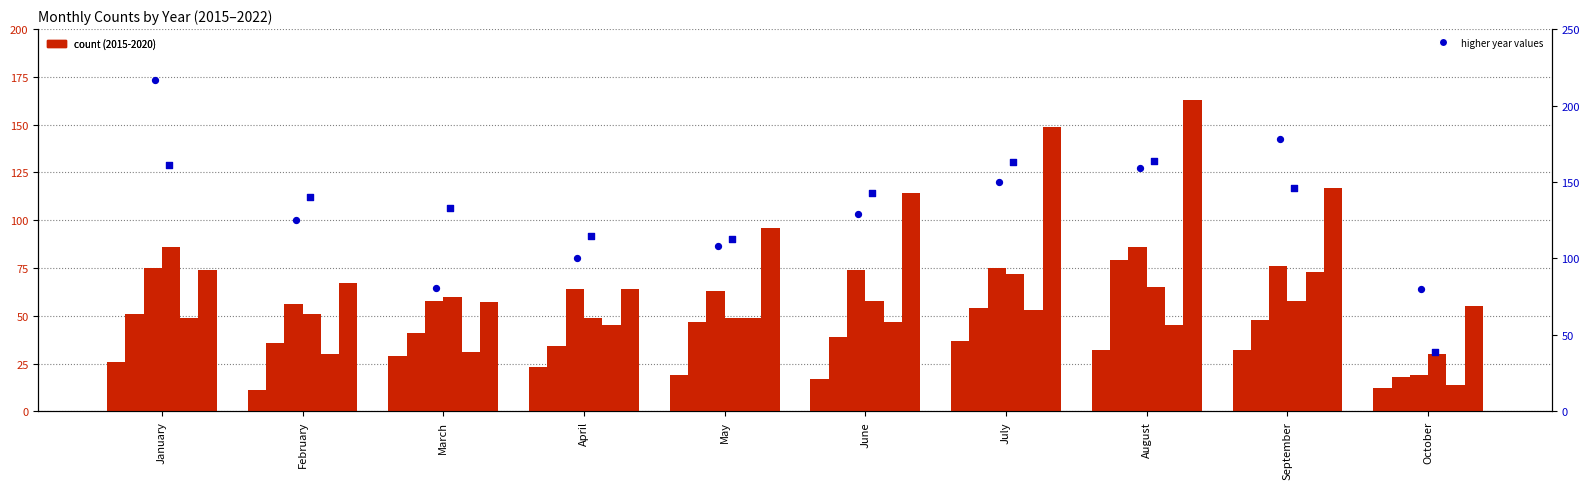

At how many categories does at least one series exceed 35?

10